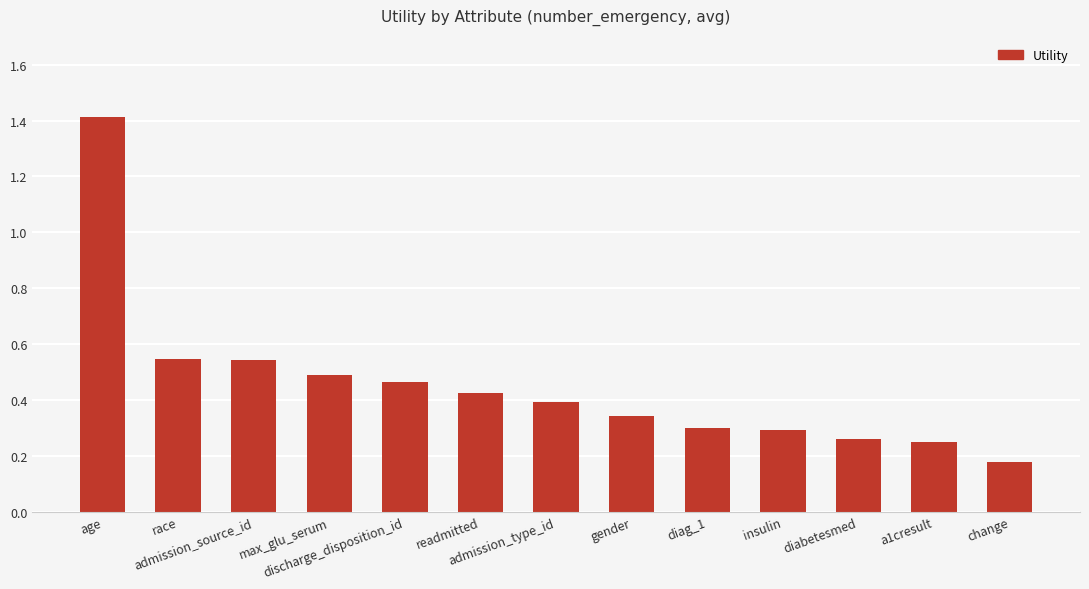

What is the value of the 1st bar from the left?

1.4